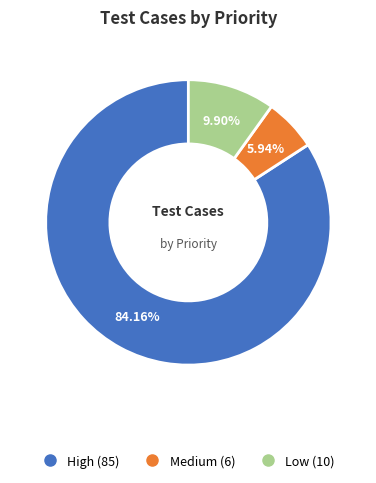

How many slices are in this pie chart?

3